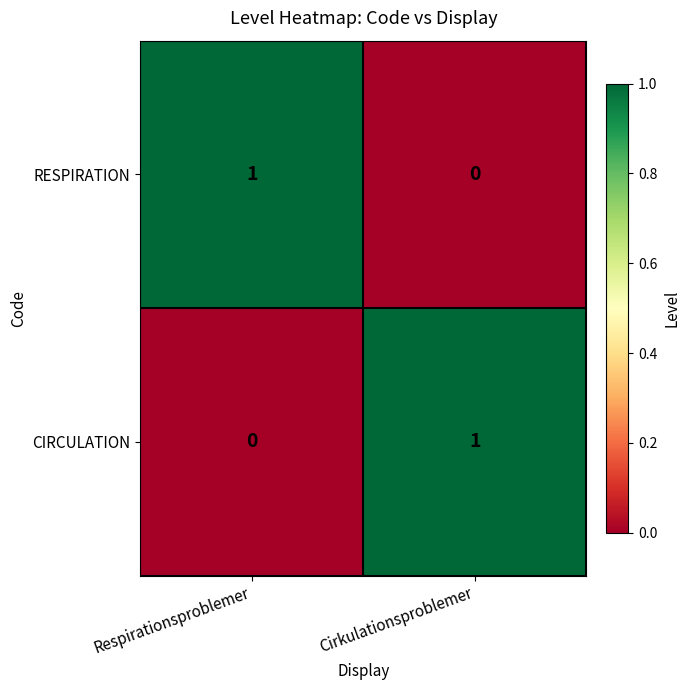

The value of RESPIRATION at Respirationsproblemer is 1. True or false?

True